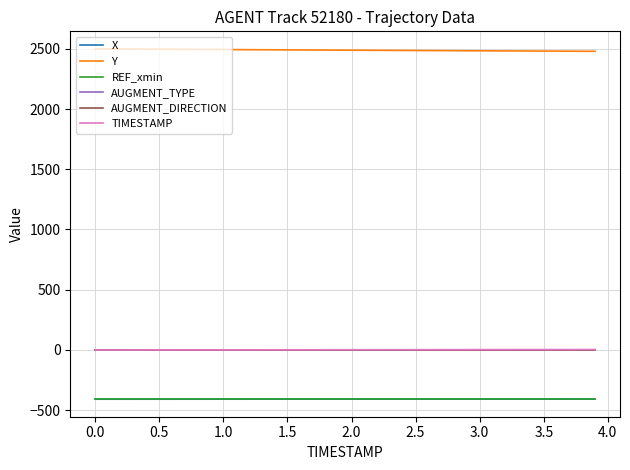

Is this an area chart (filled region under the line)?

No